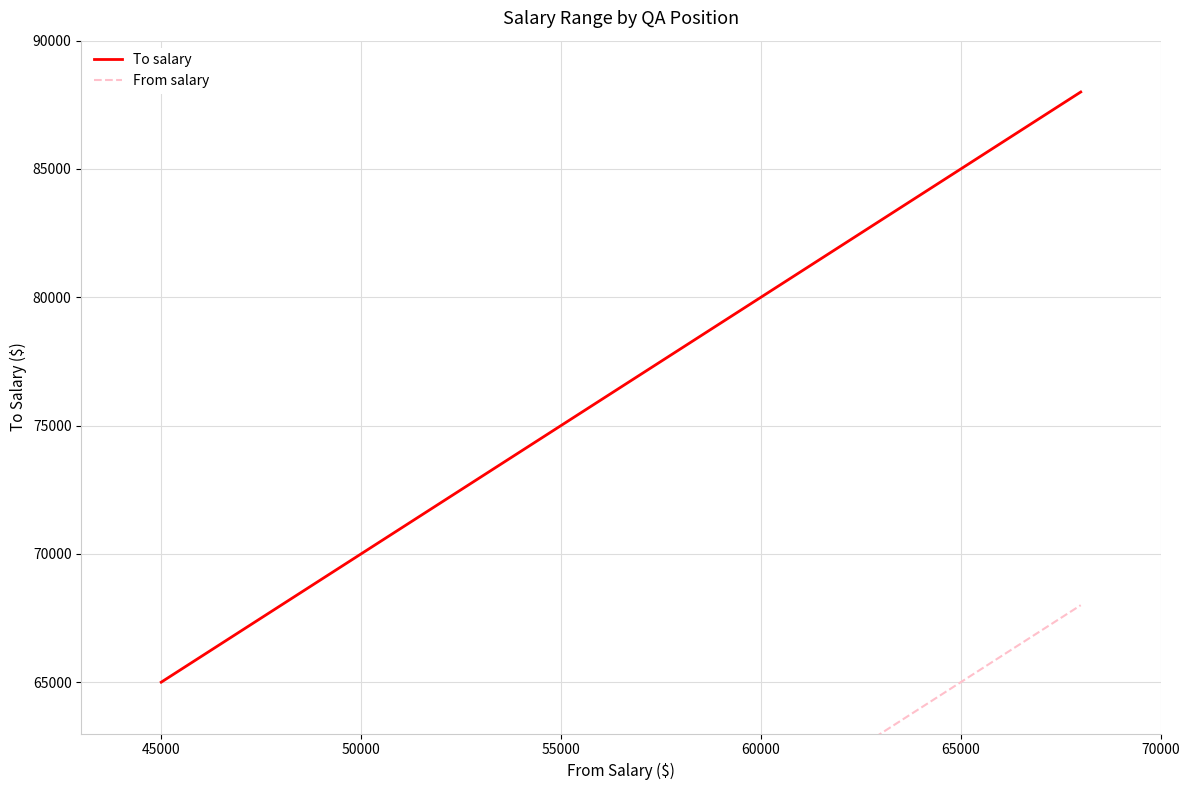

What is the smallest value displayed?

45000